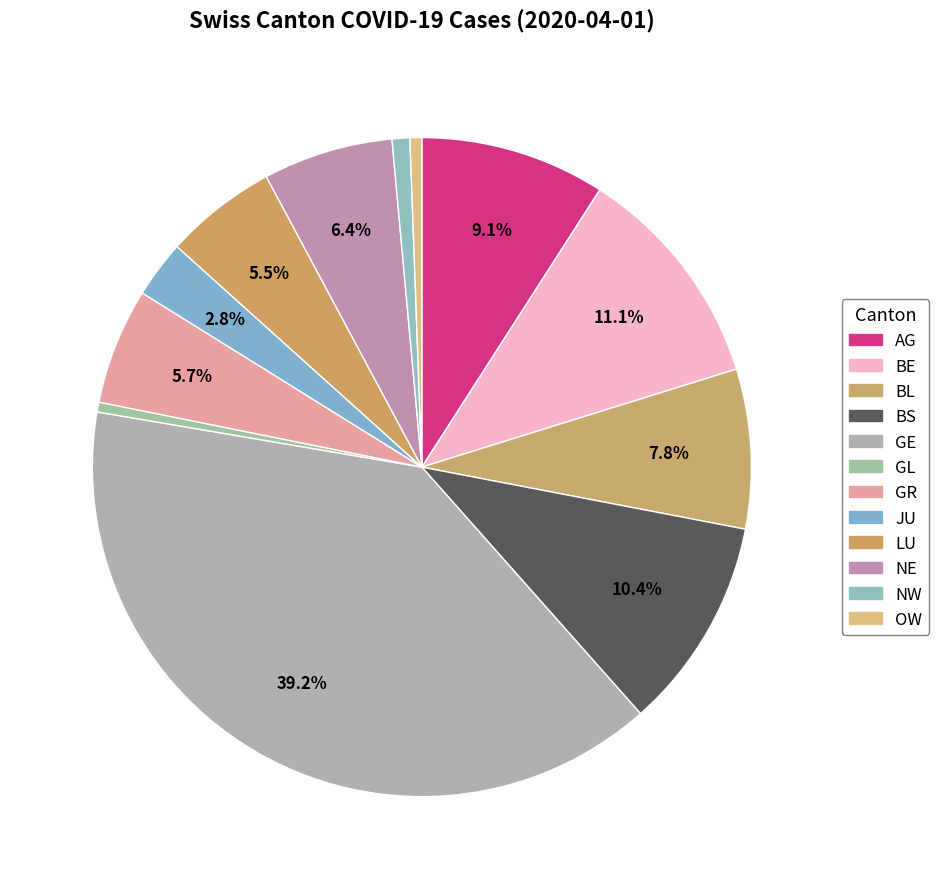

How many slices are in this pie chart?

12